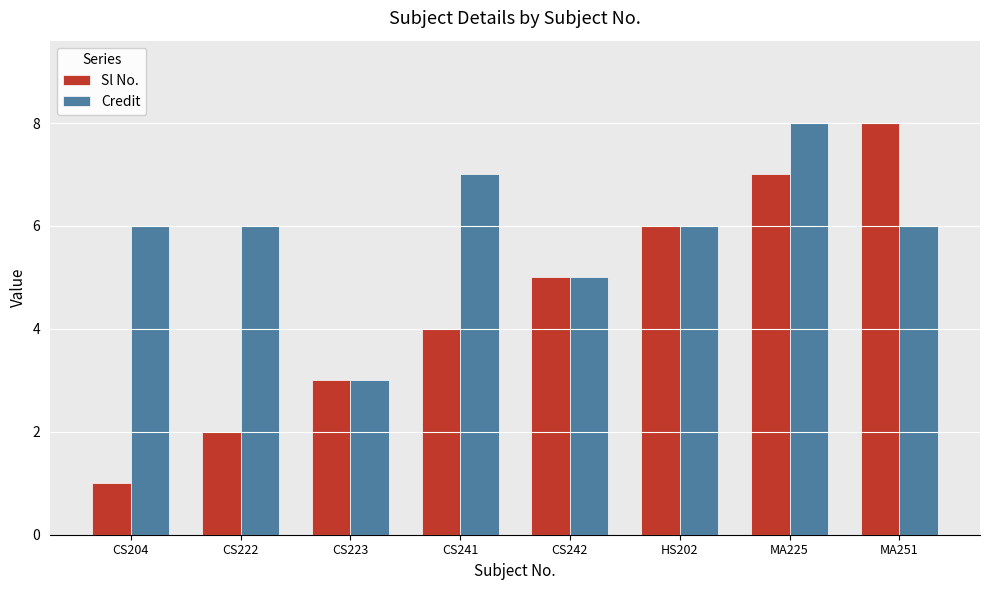

True or false: Sl No. has a value of 3 at CS223.

True